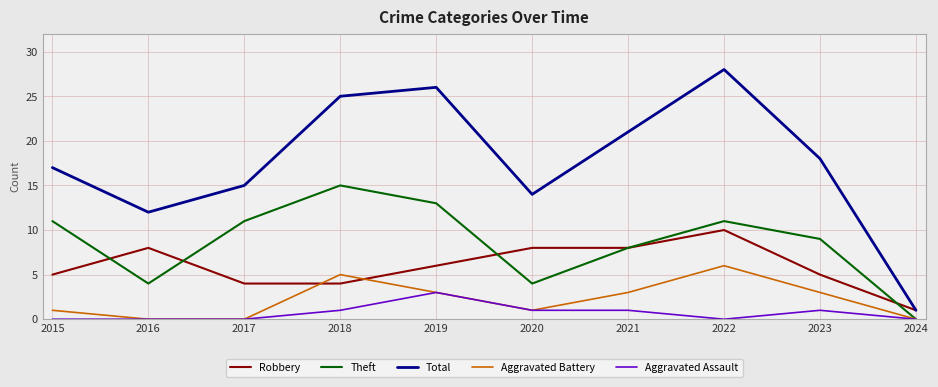

Which series has the largest total across all categories?

Total